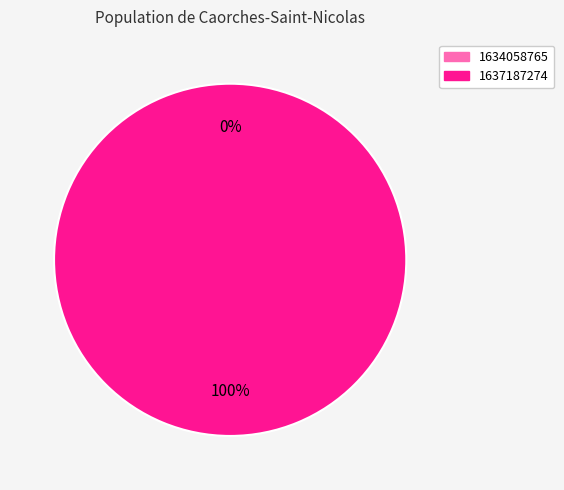

Combined, what portion of the pie is 1634058765 and 1637187274?

100.0%